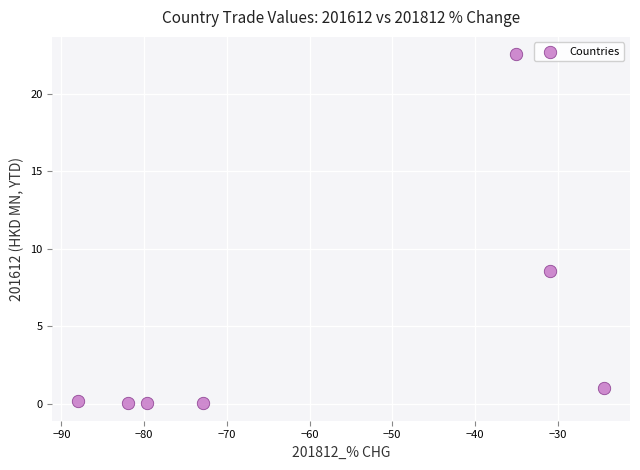

What is the range of Y values (max minus min)?

22.5